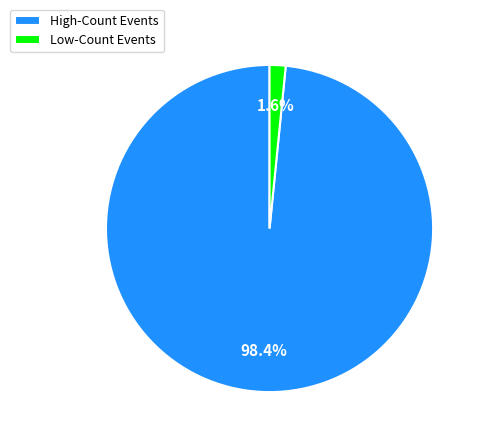

What is the smallest slice in the pie chart?

Low-Count Events